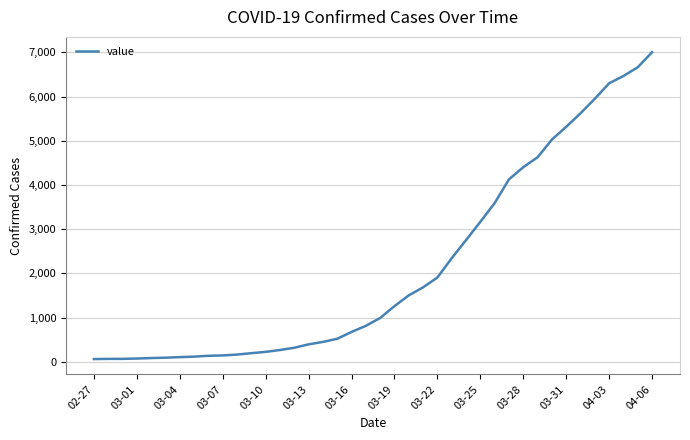

What is the difference between the maximum and minimum values?

6939